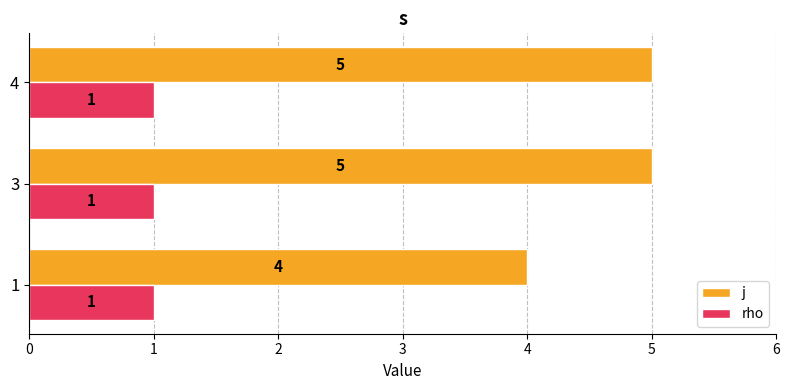

What is the sum of all j values?

14